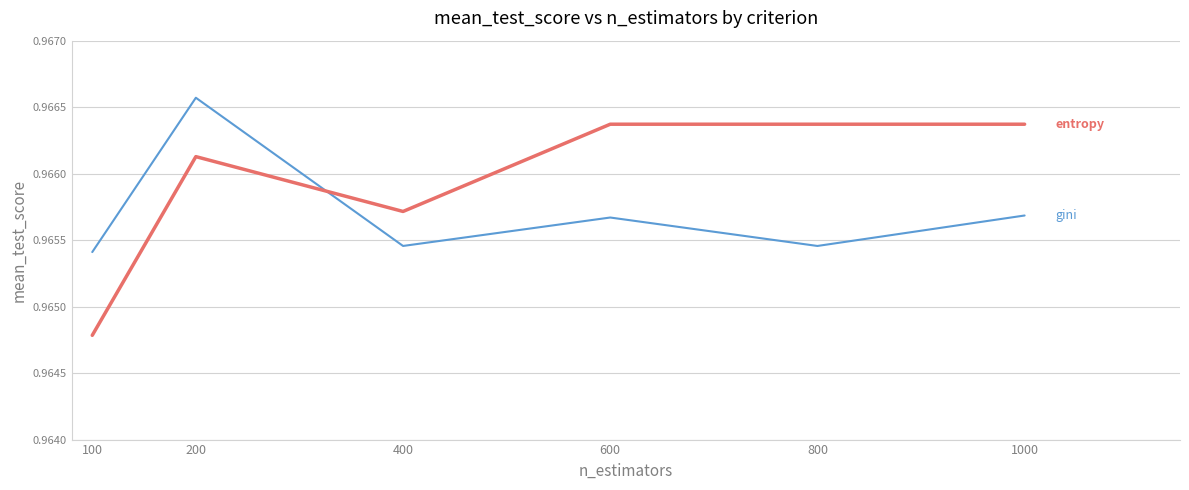

What is the total value across all series at 600?

1.9